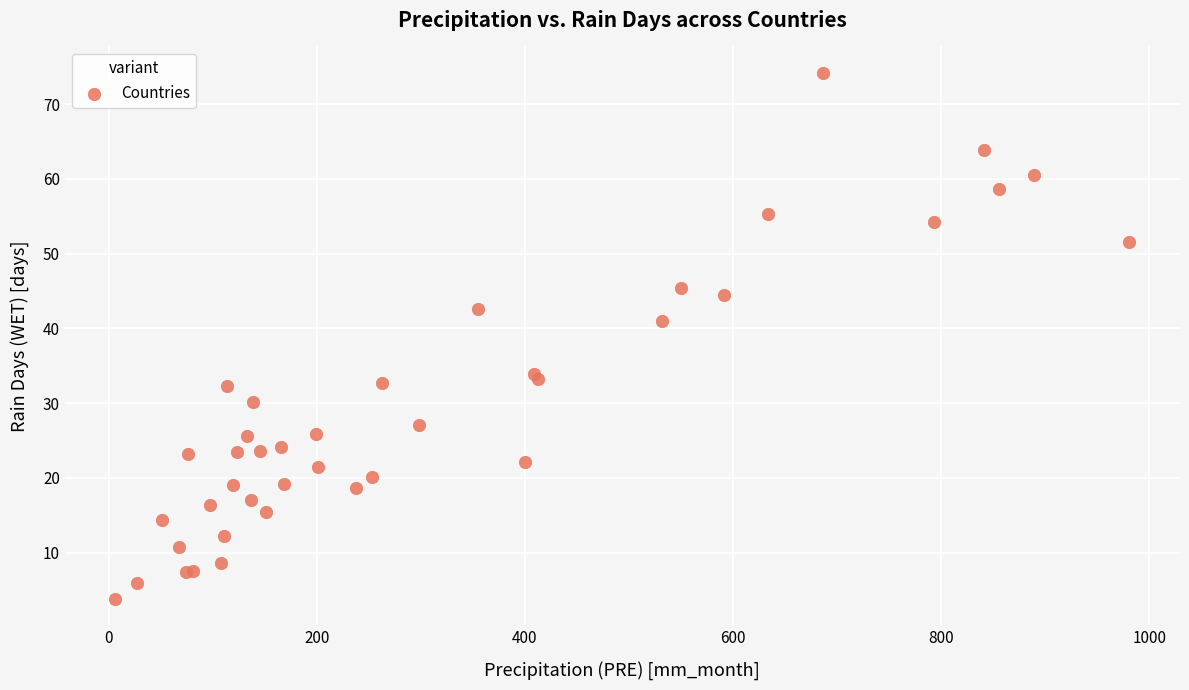

What Y value in the scatter plot is closest to 39?

41.0